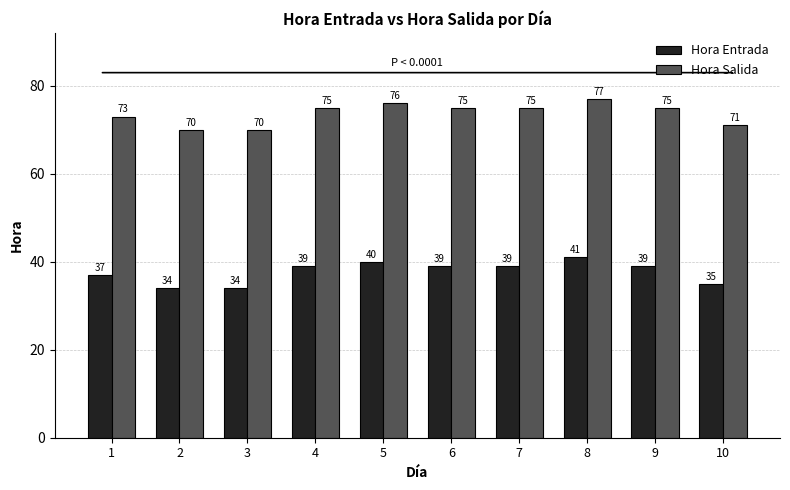

What is the lowest value of the Hora Salida series?

70